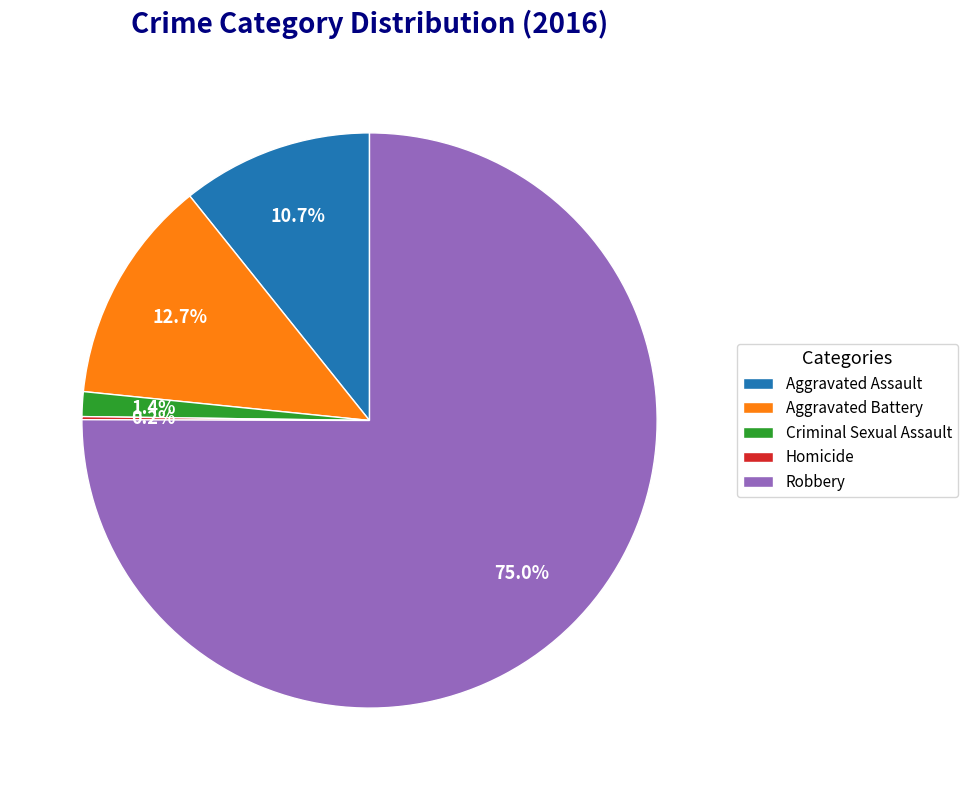

How much of the chart is everything except Robbery?

25.0%